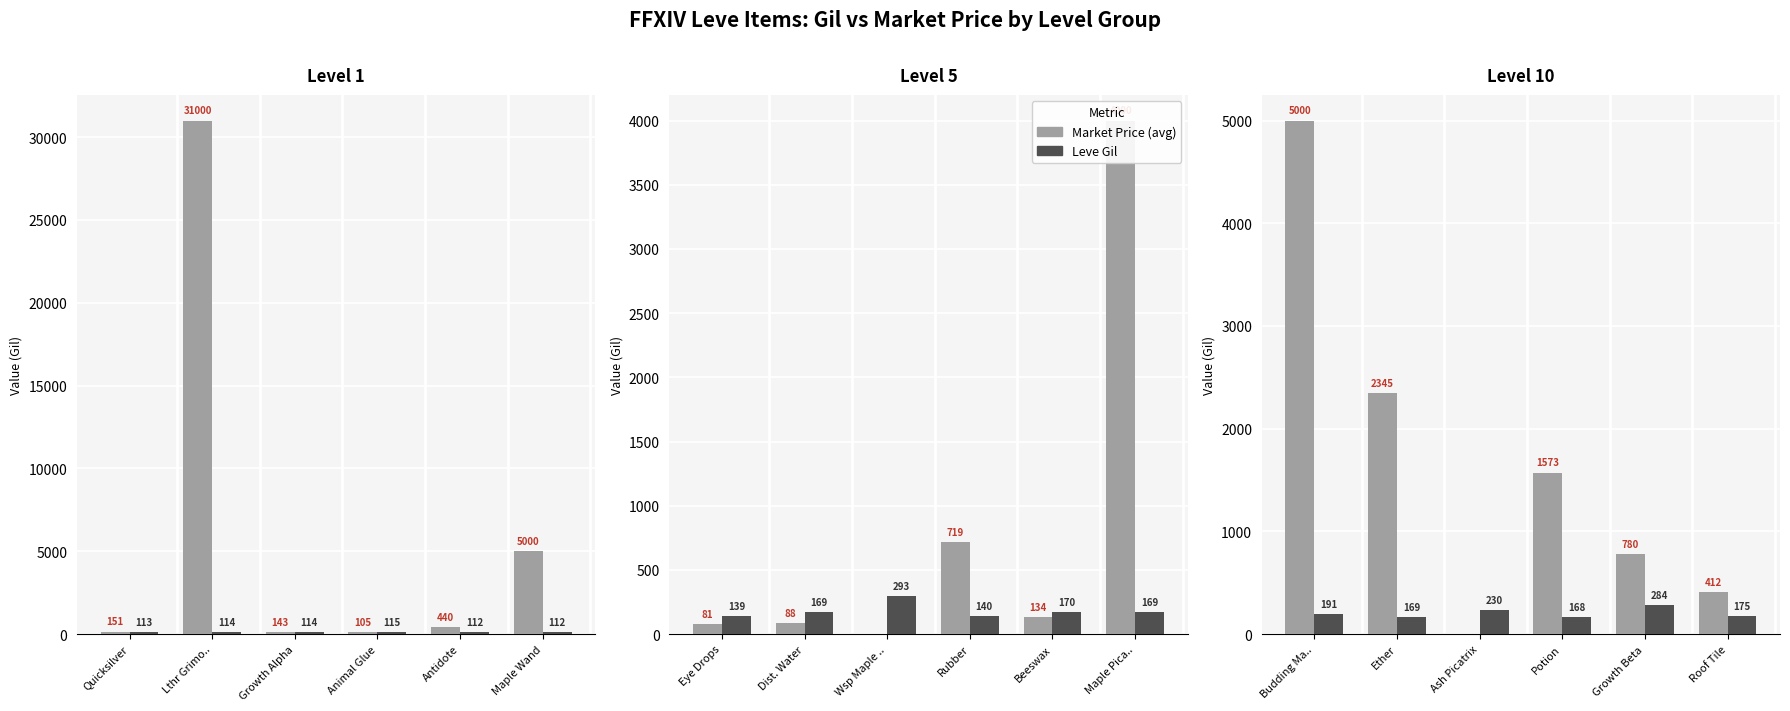

Does the chart contain stacked bars?

No